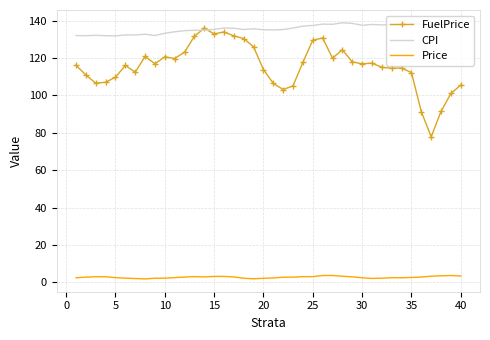

True or false: CPI and Price intersect in this chart.

False